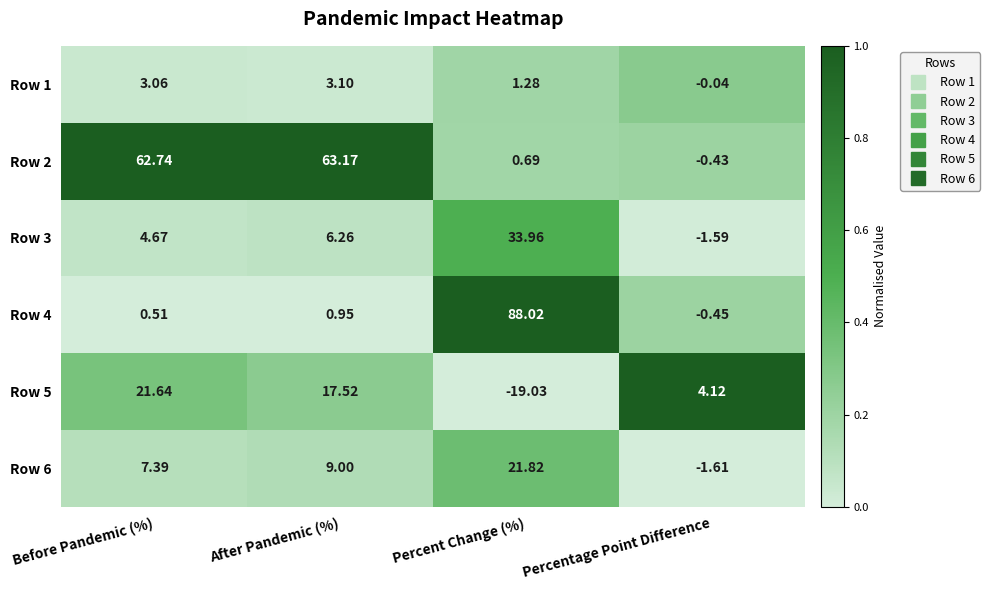

How many categories are shown in the chart?

4